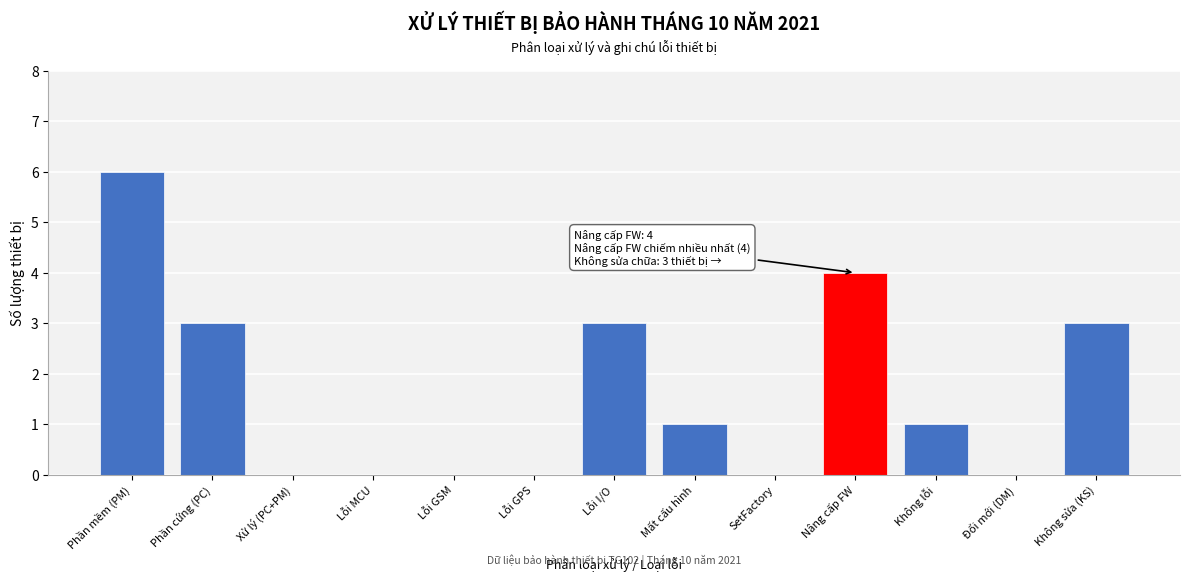

Reading left to right, transcribe all the data shown in this chart.

Phần mềm (PM)=6	Phần cứng (PC)=3	Xử lý (PC+PM)=0	Lỗi MCU=0	Lỗi GSM=0	Lỗi GPS=0	Lỗi I/O=3	Mất cấu hình=1	SetFactory=0	Nâng cấp FW=4	Không lỗi=1	Đổi mới (DM)=0	Không sửa (KS)=3